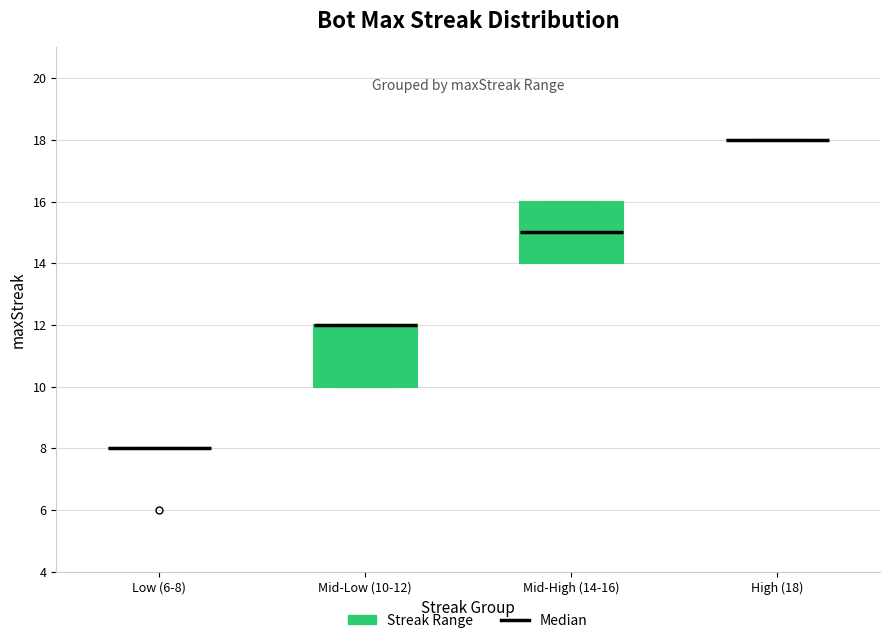

Reading left to right, transcribe this box plot: for each box, give where its median line is, the range the box spans, and where its two whiskers end, as read against the y-axis. The values are not printed on the chart, so give them approximately, as read against the axis.

Low (6-8): box collapsed to a line at 8, whiskers 8 to 8
Mid-Low (10-12): median 12 (drawn on the box's upper edge), box 10 to 12, whiskers 10 to 12
Mid-High (14-16): median 15, box 14 to 16, whiskers 14 to 16
High (18): box collapsed to a line at 18, whiskers 18 to 18